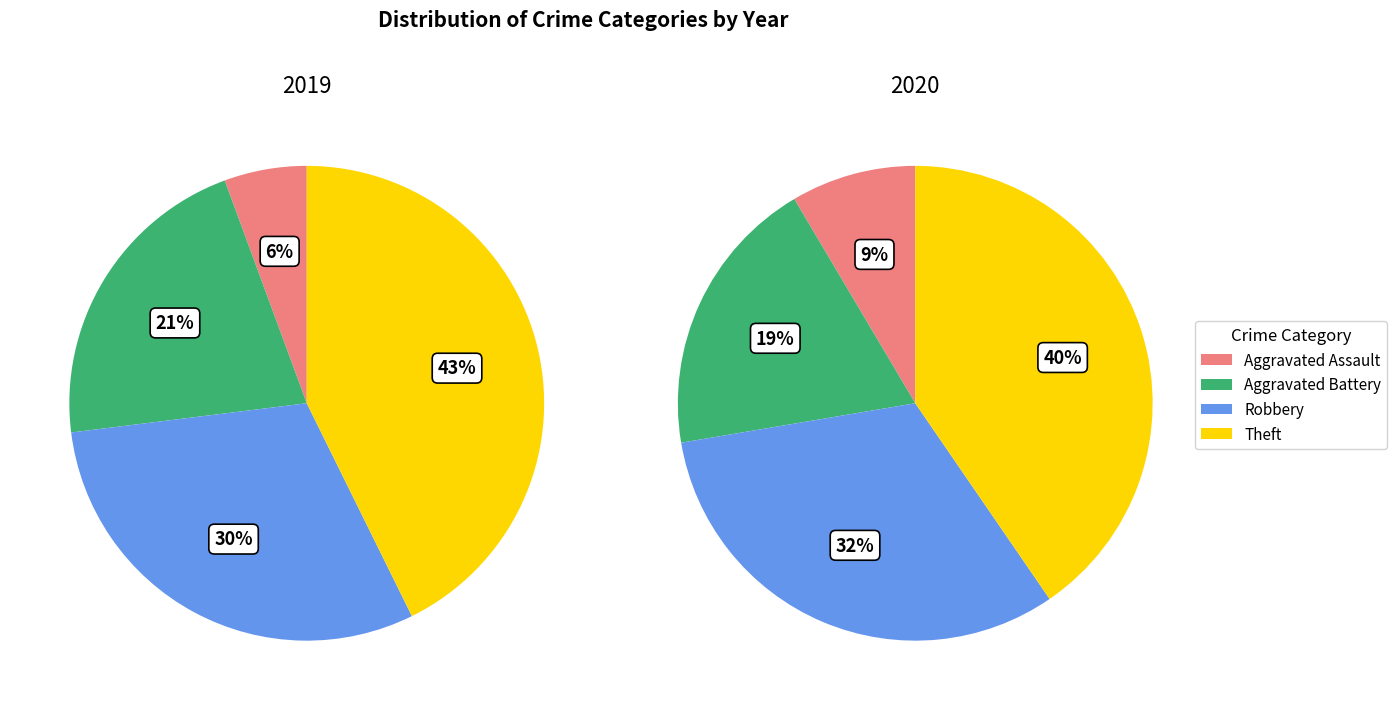

Is it true that 3 is 43% of the pie?

True